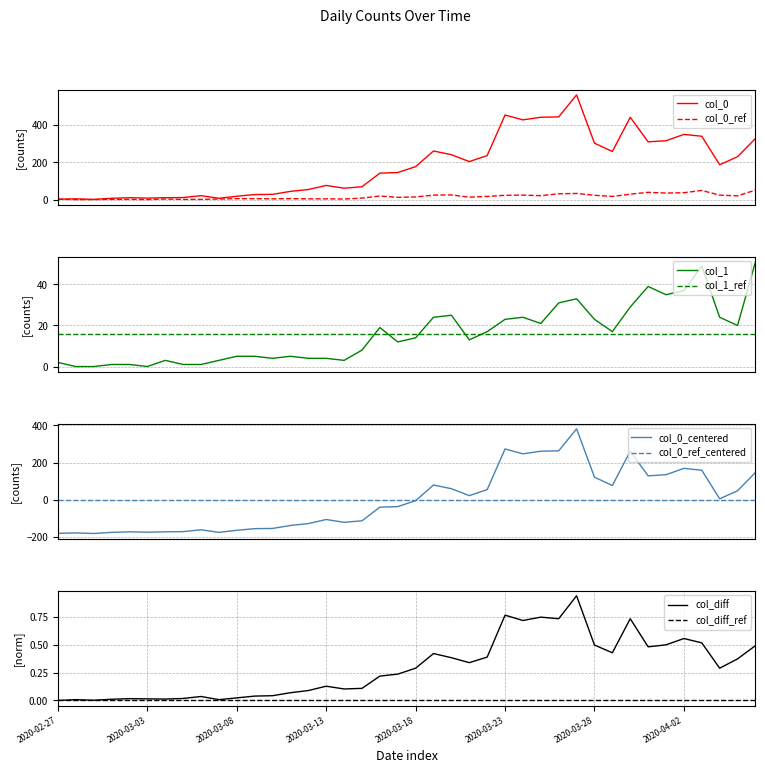

What is the lowest value of the 0 series?

1